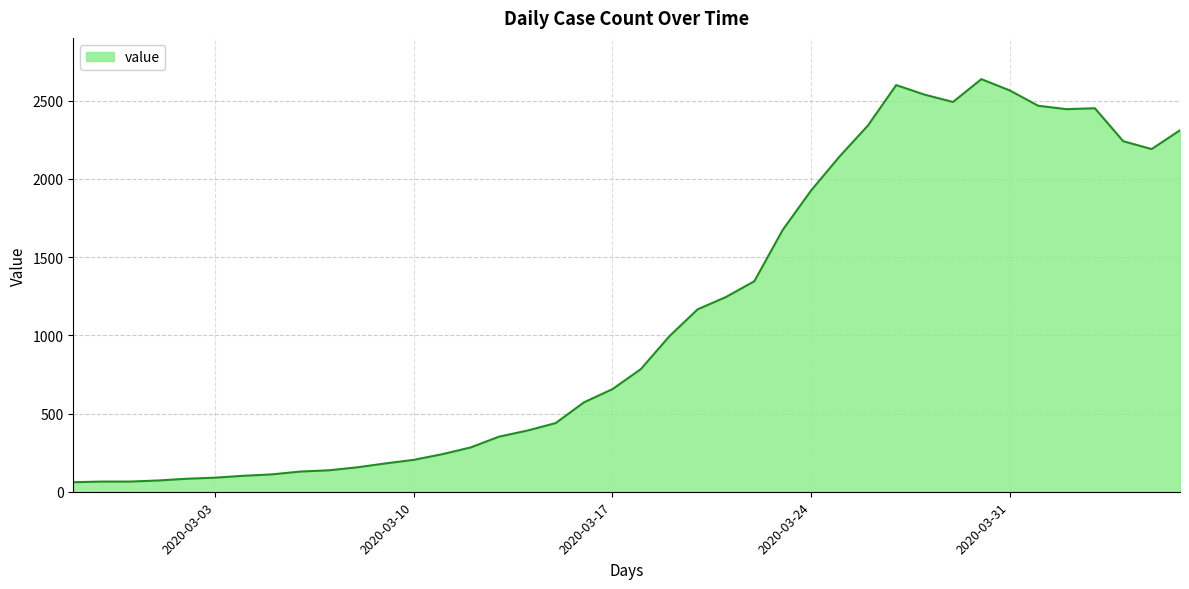

What is the difference between the maximum and minimum values?

2577